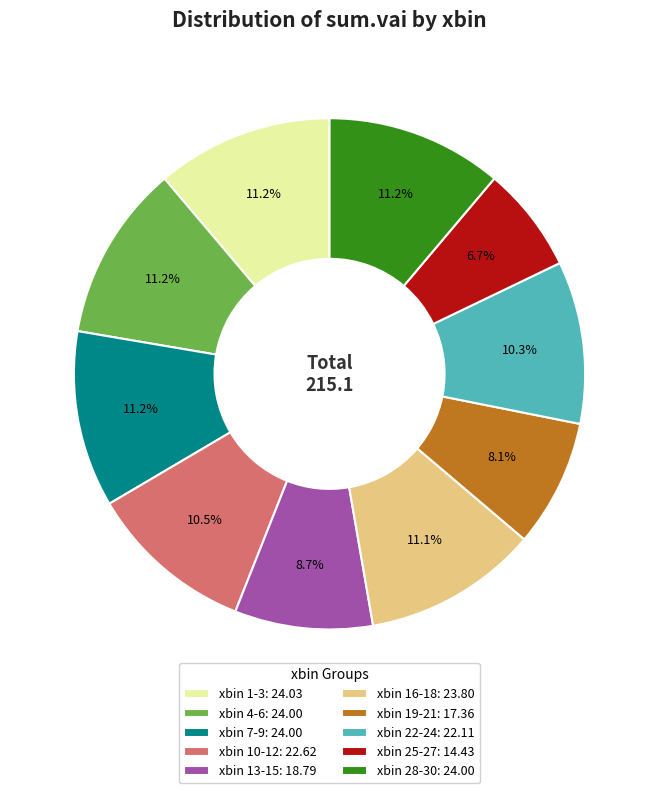

Combined, do xbin 16-18: 23.80 and xbin 10-12: 22.62 account for over 50%?

No